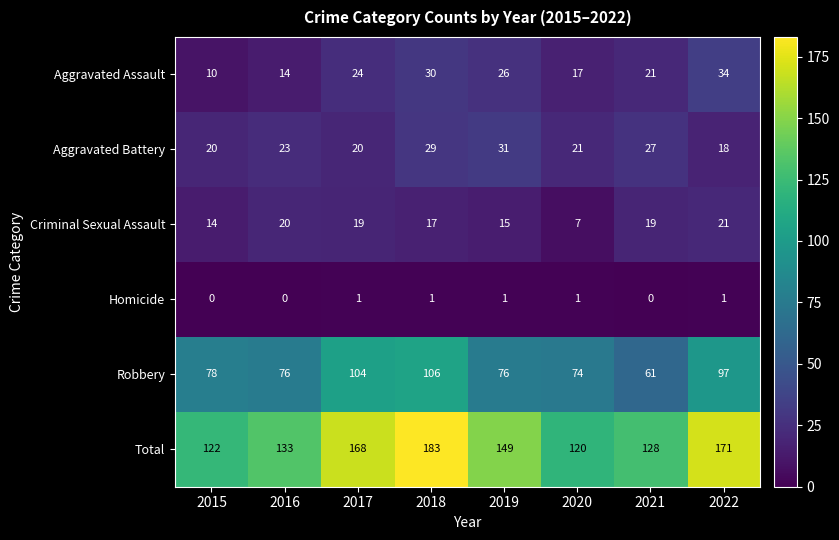

At how many categories does at least one series exceed 7?

8